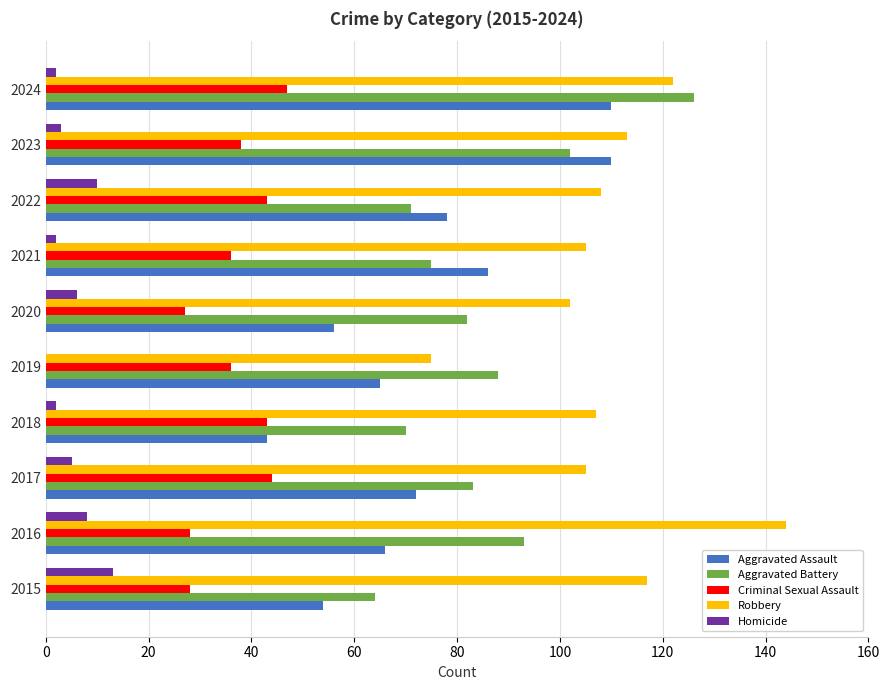

Which label corresponds to the largest value in the chart?

2016